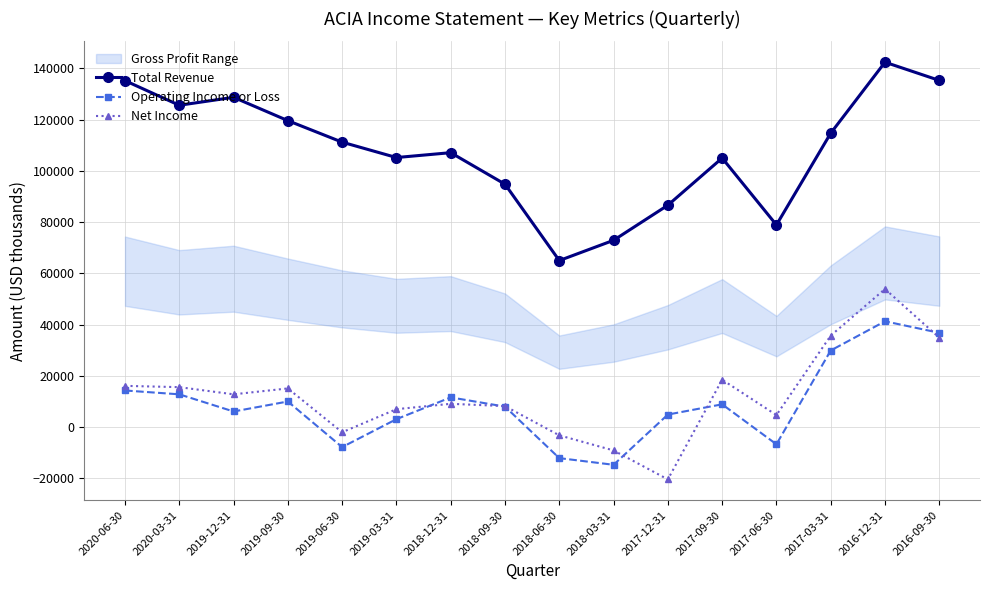

Is it true that Operating Income or Loss equals -12100 at 2018-06-30?

True